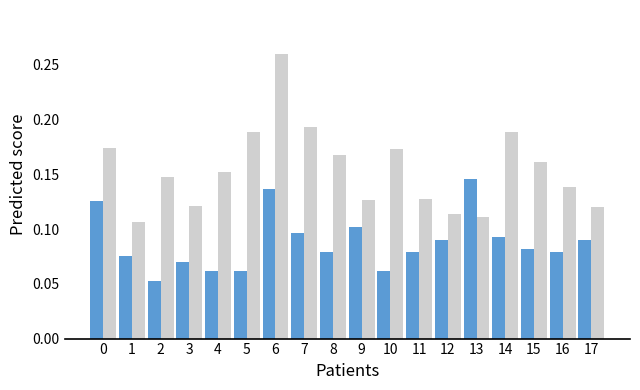

Which category has the highest value across all series?

6